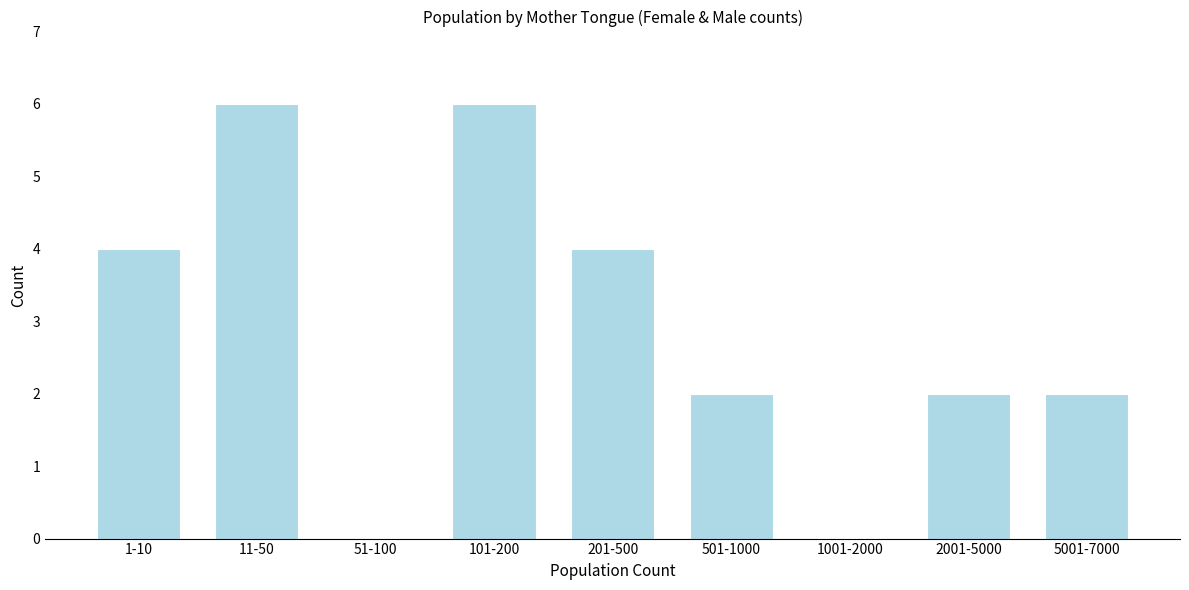

Reading left to right, what are all the values shown in this chart?

1-10=4	11-50=6	51-100=0	101-200=6	201-500=4	501-1000=2	1001-2000=0	2001-5000=2	5001-7000=2